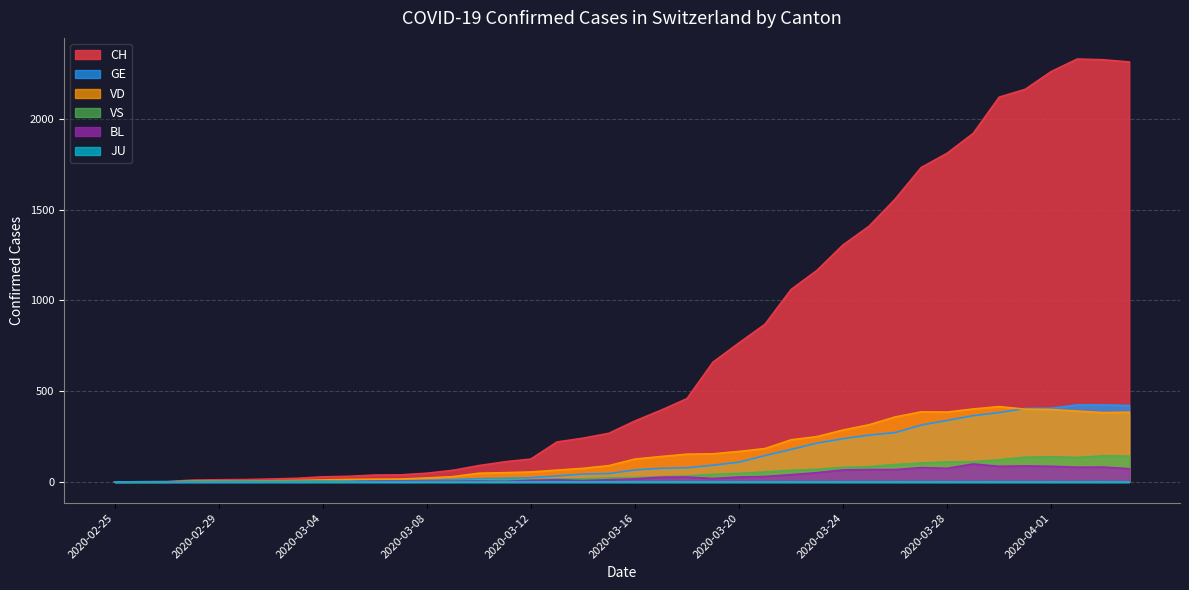

Is the value of CH at 2020-03-16 greater than the value of BL at 2020-02-29?

Yes